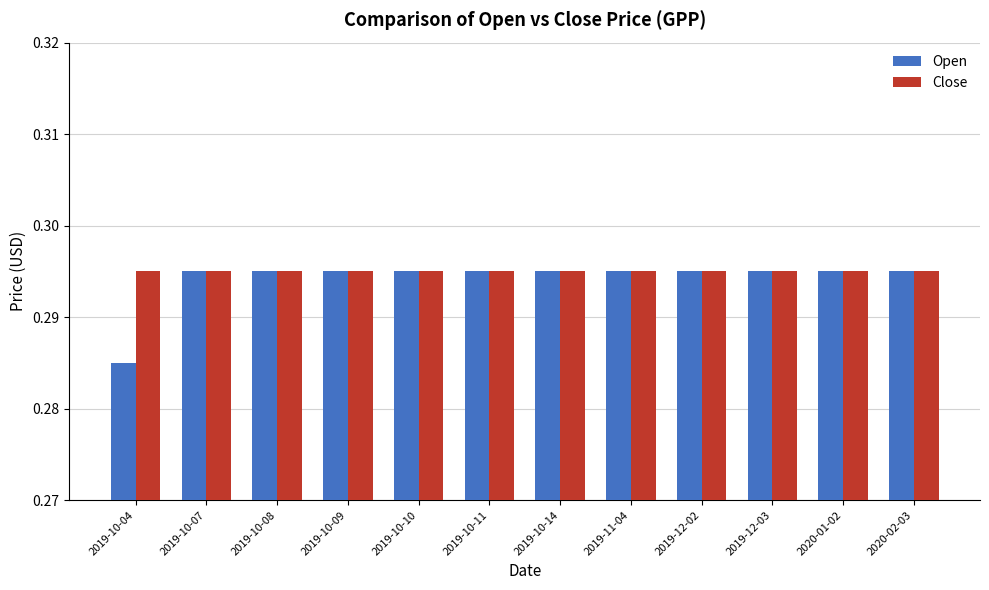

Are the bars grouped side by side (vs. stacked)?

Yes